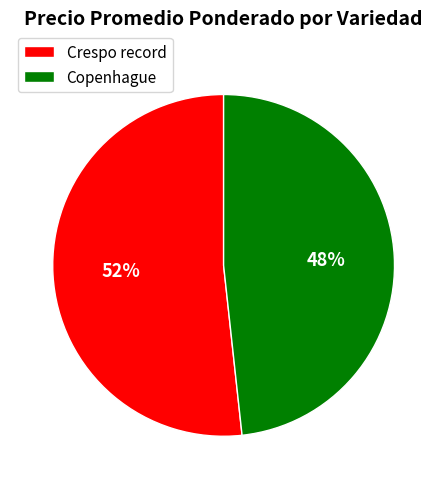

To the nearest percent, what is the average slice percentage?

50%